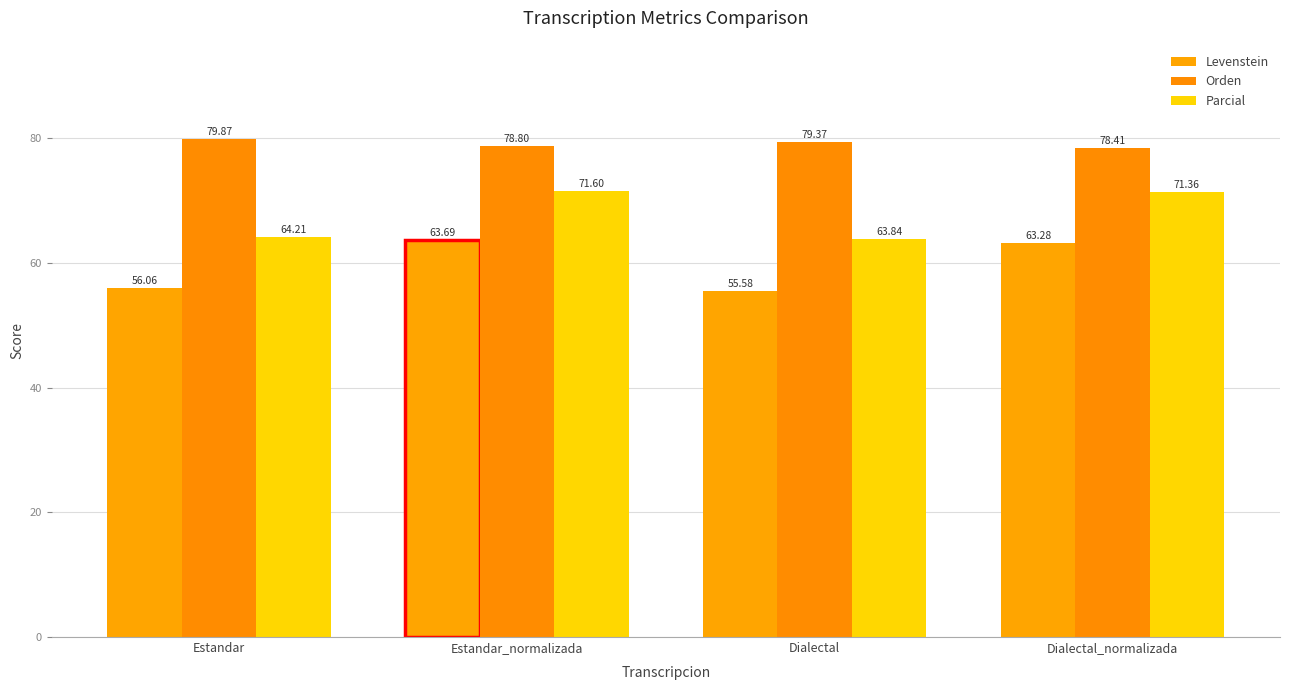

Reading left to right, extract all data points from this chart.

Levenstein: 56.1	63.7	55.6	63.3
Orden: 79.9	78.8	79.4	78.4
Parcial: 64.2	71.6	63.8	71.4